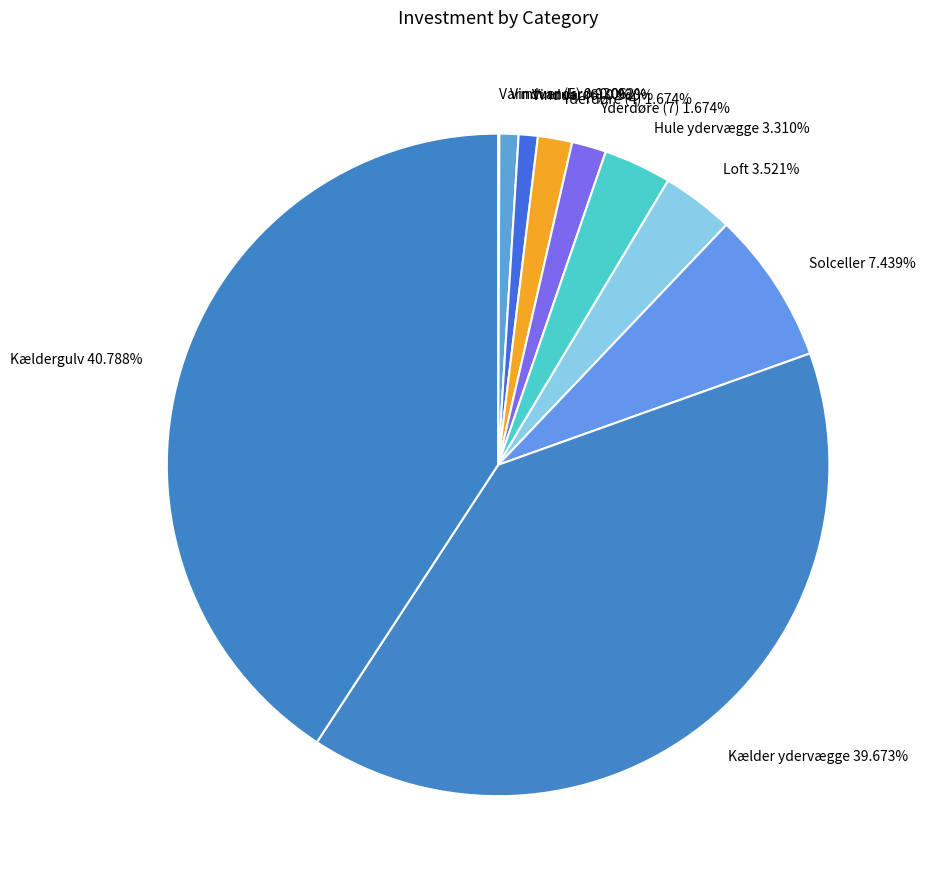

To the nearest percent, what is the average slice percentage?

10%